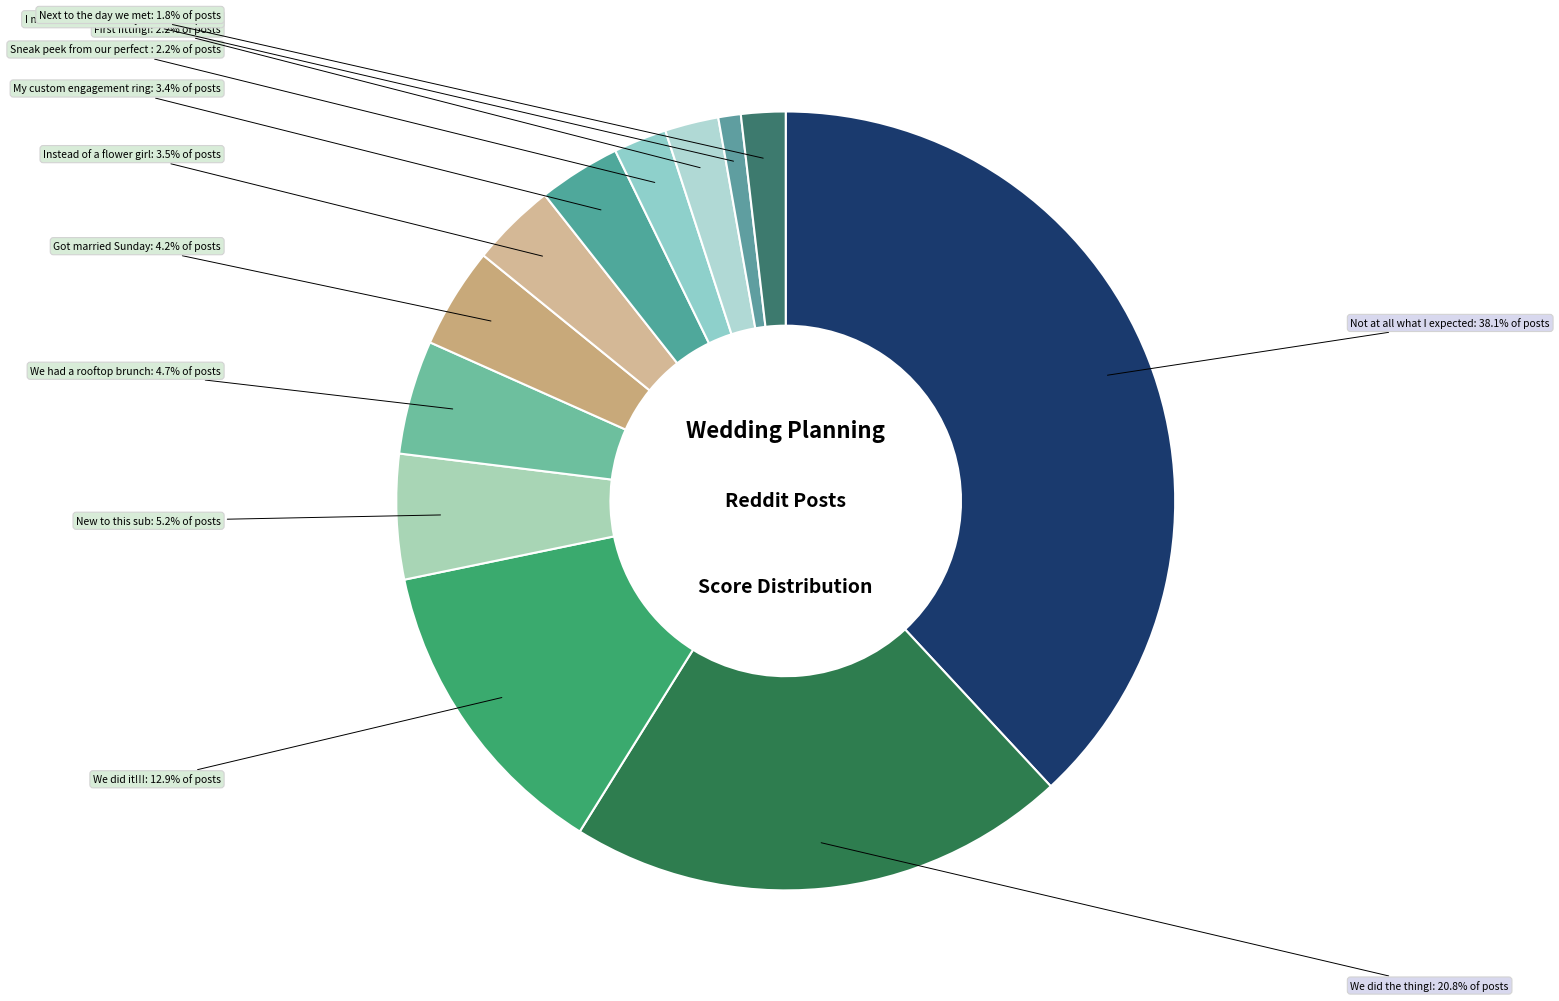

Count the number of slices in the pie.

12